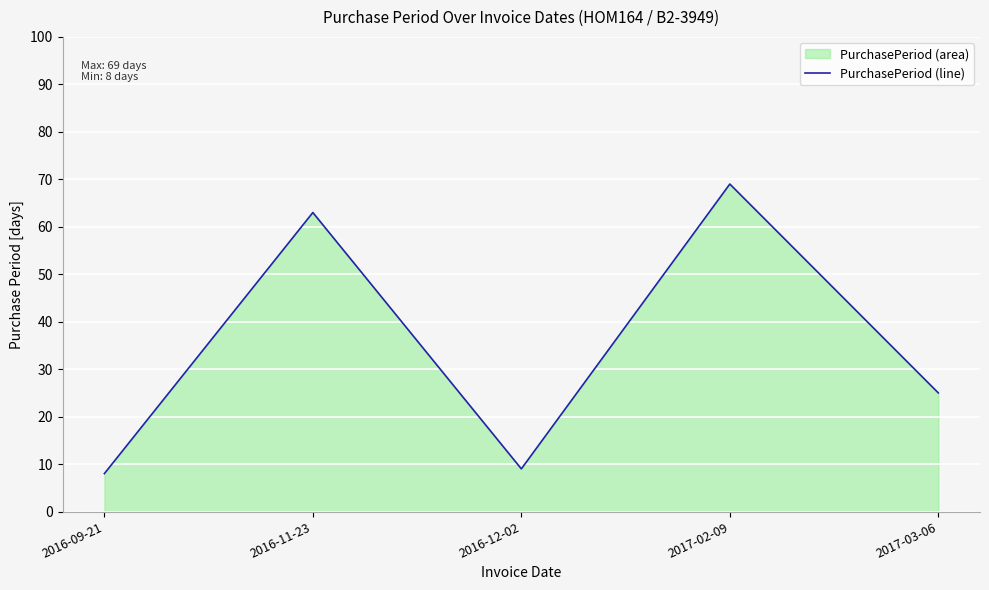

At which category does the data reach its first local valley?

2016-12-02